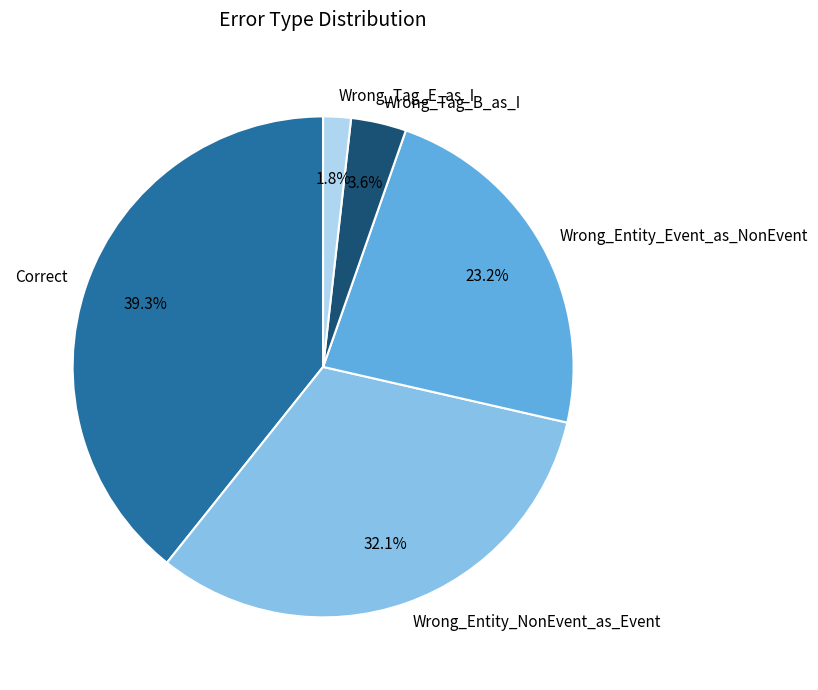

Is it true that Wrong_Entity_Event_as_NonEvent is 23% of the pie?

True